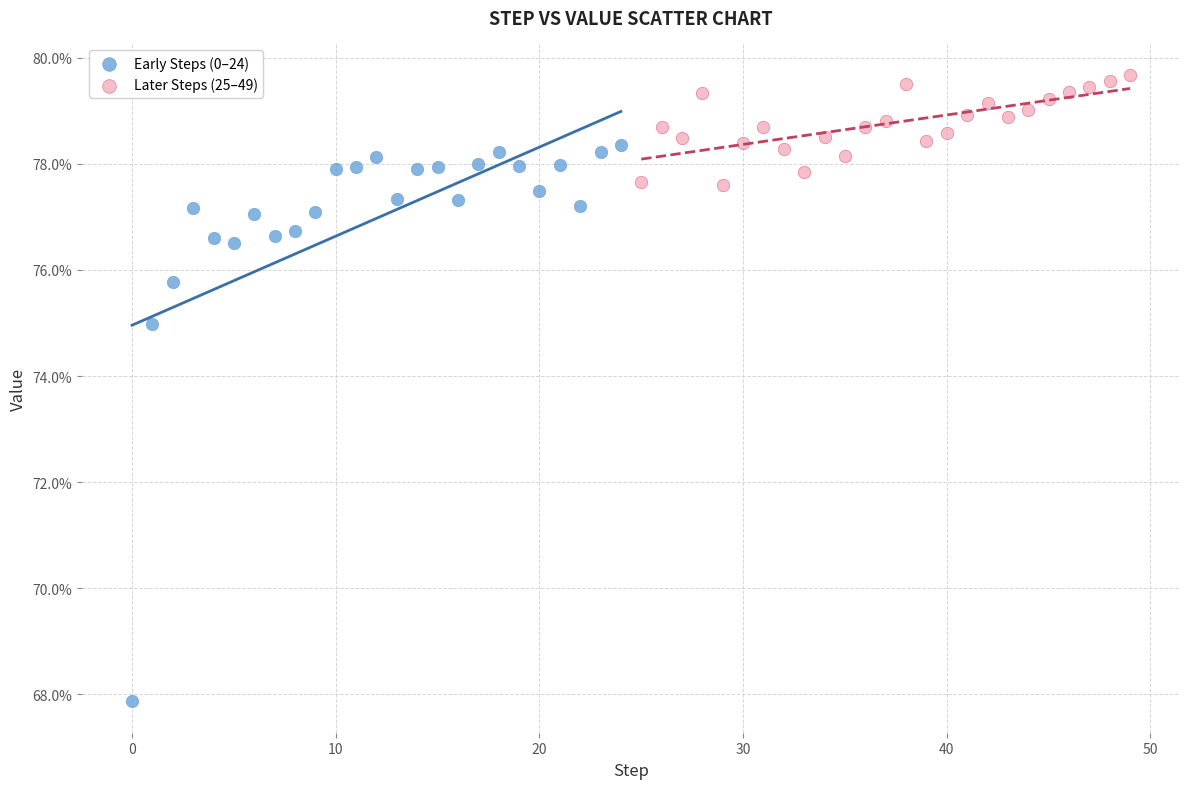

What are all the series names shown in the legend?

Early Steps (0–24), Later Steps (25–49)